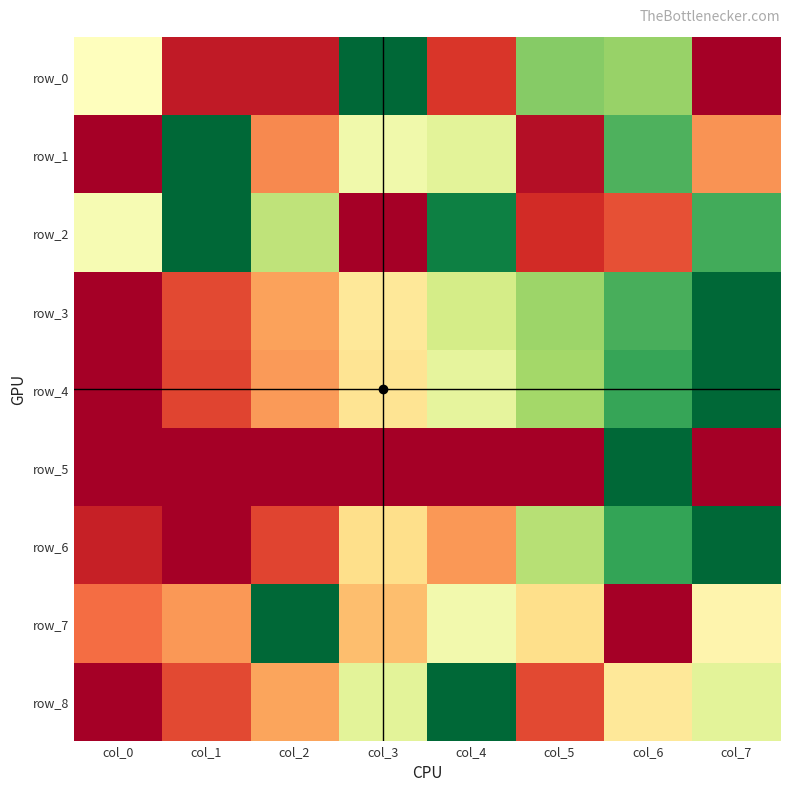

Is it true that row_3 equals 0.2 at col_4?

False